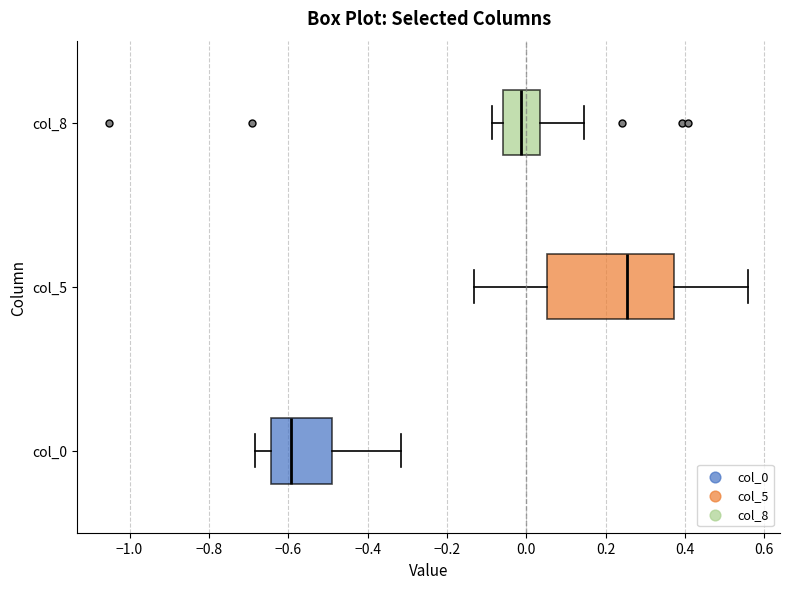

Reading bottom to top, transcribe this box plot: for each box, give where its median line is, the range the box spans, and where its two whiskers end, as read against the x-axis. The values are not printed on the chart, so give them approximately, as read against the axis.

col_0: median -0.60, box -0.64 to -0.50, whiskers -0.68 to -0.32
col_5: median 0.26, box 0.06 to 0.38, whiskers -0.14 to 0.56
col_8: median -0.02, box -0.06 to 0.04, whiskers -0.08 to 0.14